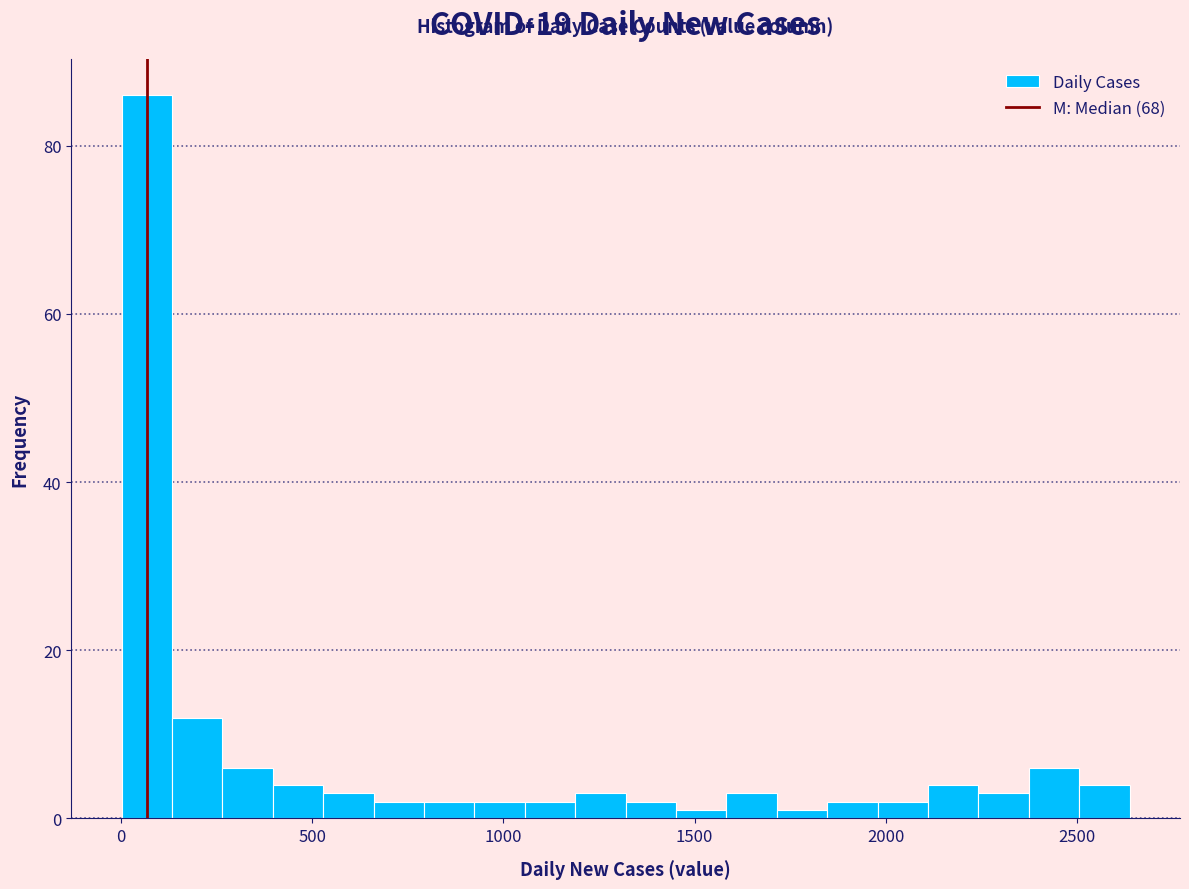

Around what value on the x-axis is the tallest bar? Give the approximate position of its centre, as read against the axis.

50